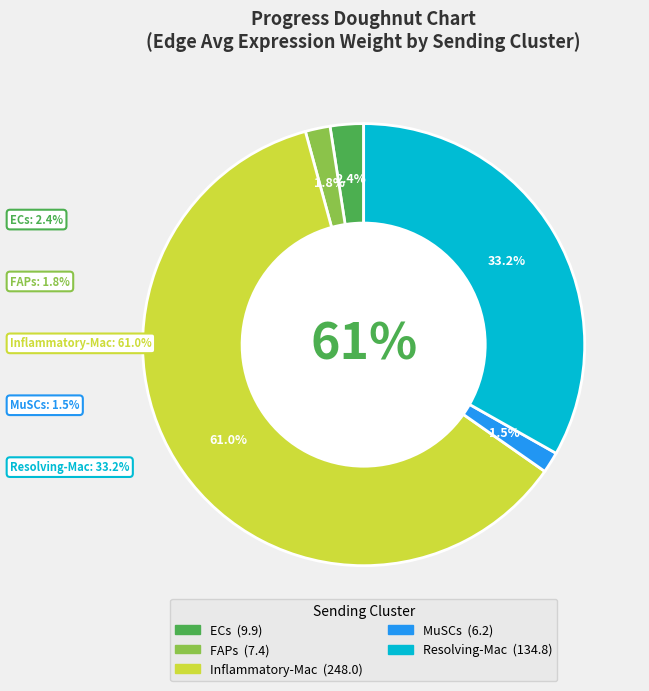

Count the number of slices in the pie.

5